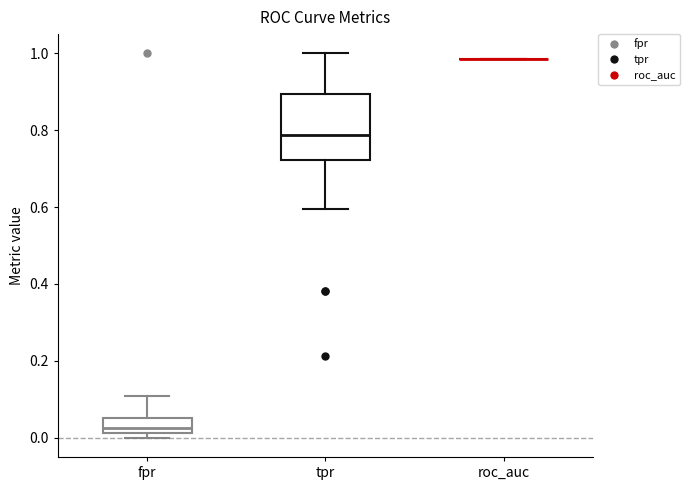

Which box is the tallest, from its lower edge to its upper edge?

tpr